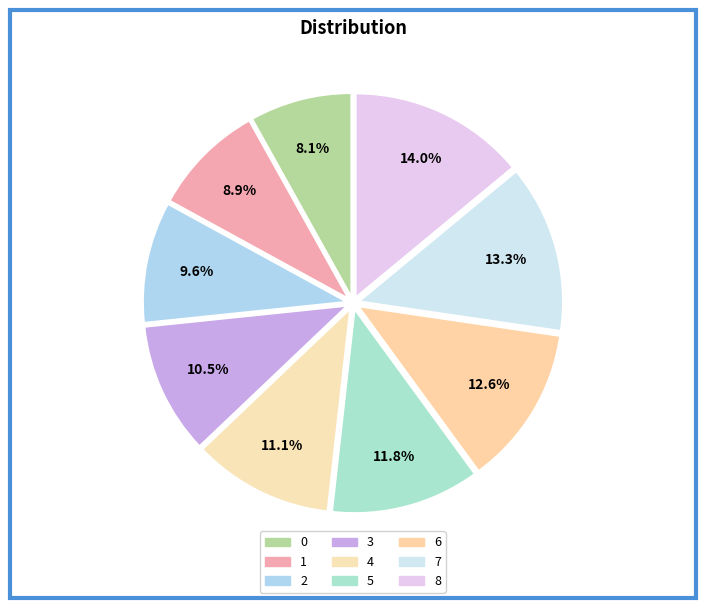

What is the total percentage of 5 and 7?

25.1%